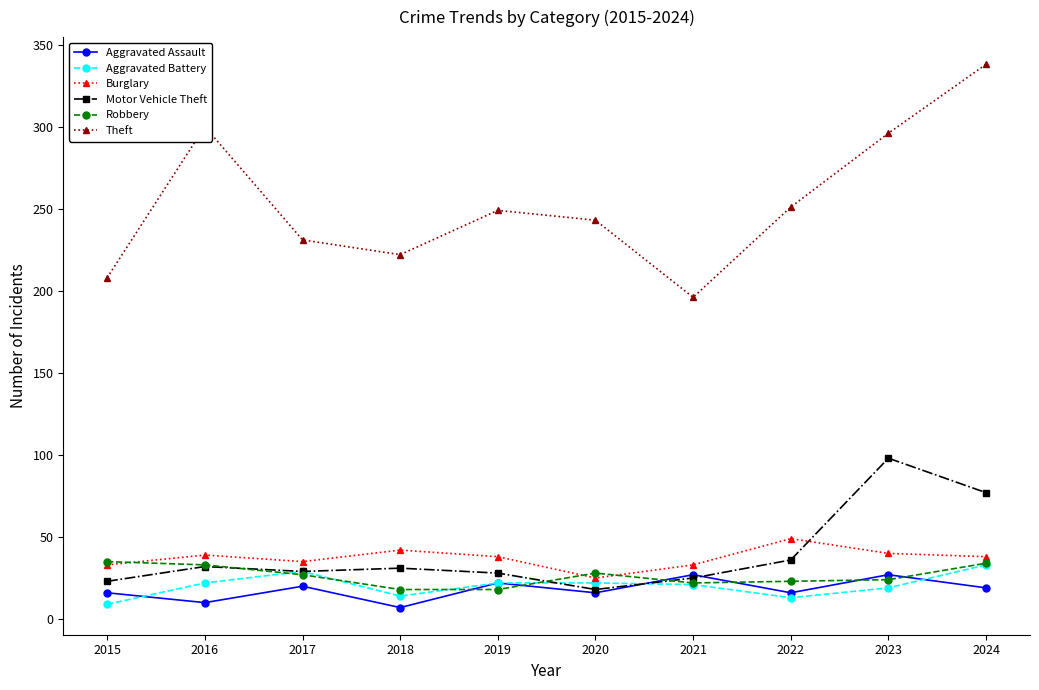

What is the value of the Motor Vehicle Theft point at the 7th from the left?

25